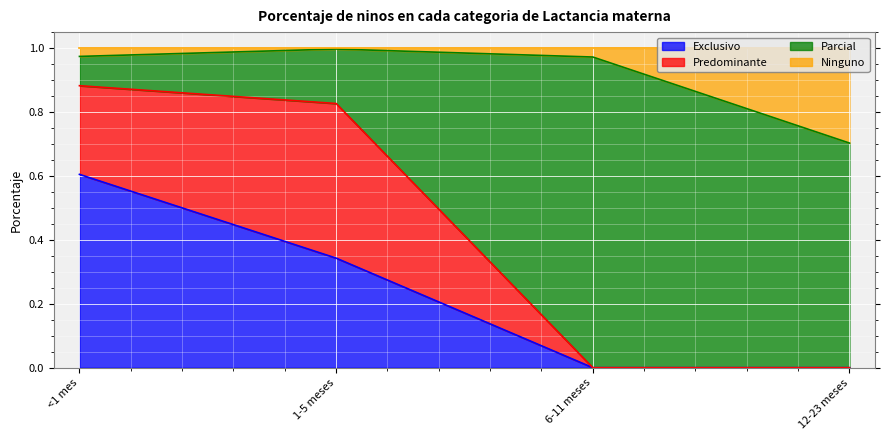

The value of Exclusivo at 6-11 meses is 0.0. True or false?

True